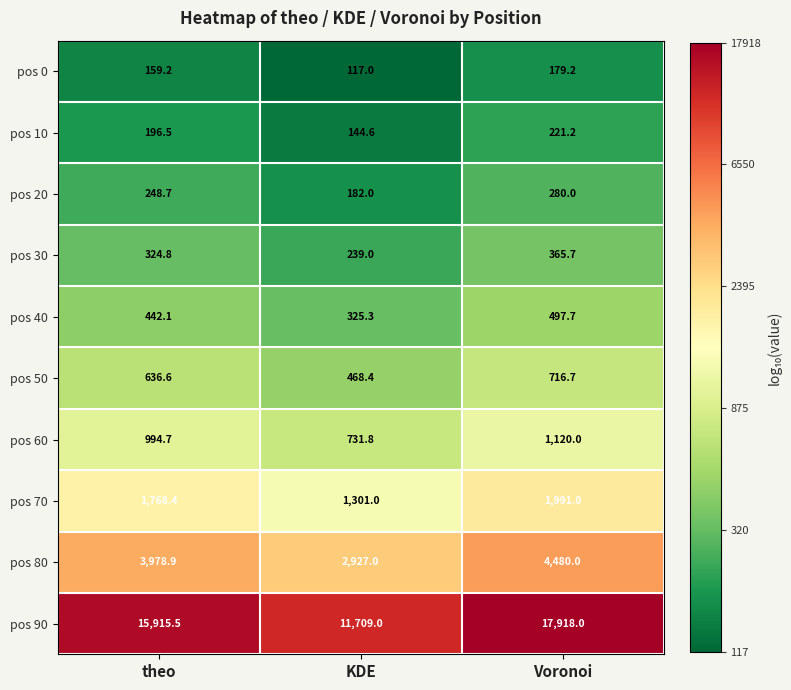

How many series are shown in this chart?

10